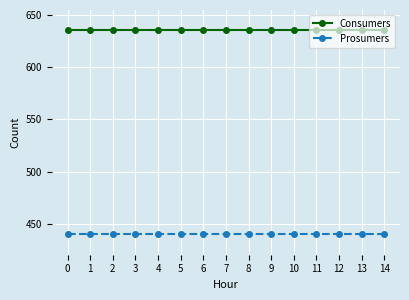

The value of Consumers at 3 is 635. True or false?

True